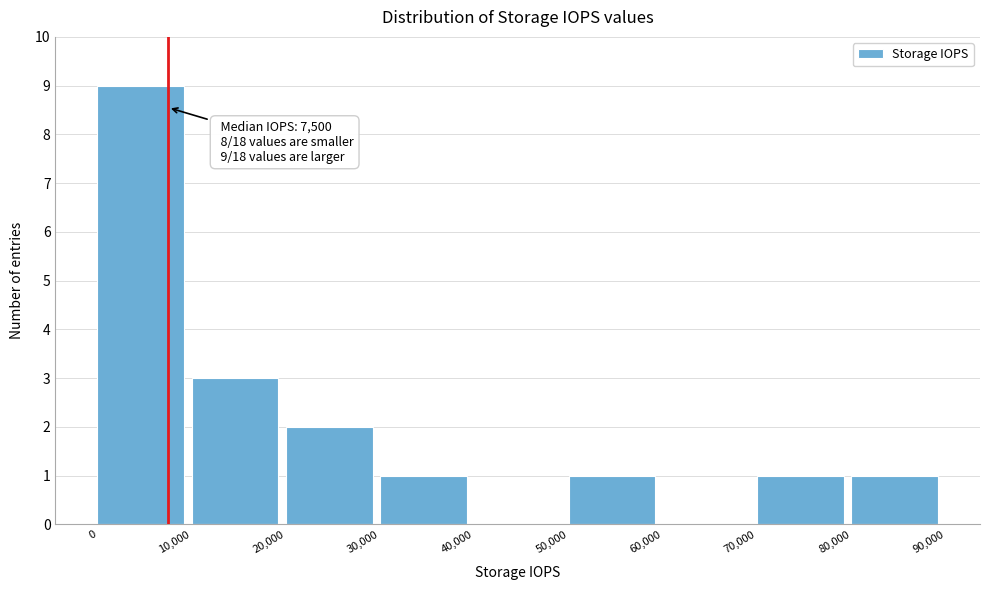

Which range on the x-axis has the tallest bar?

0 to 10,000